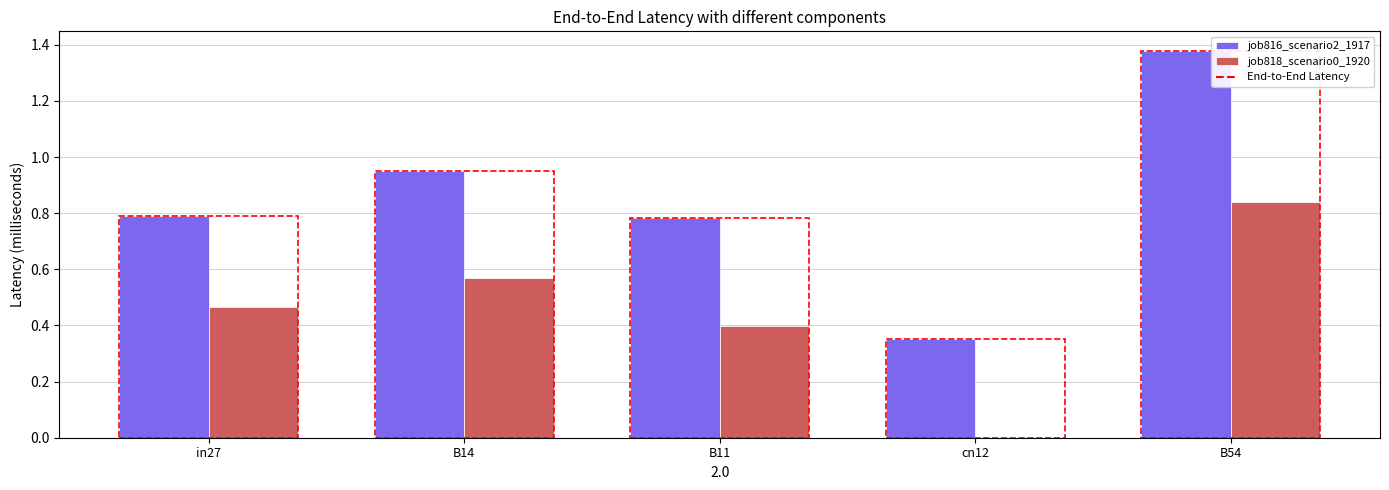

Which label corresponds to the largest value in the chart?

B54